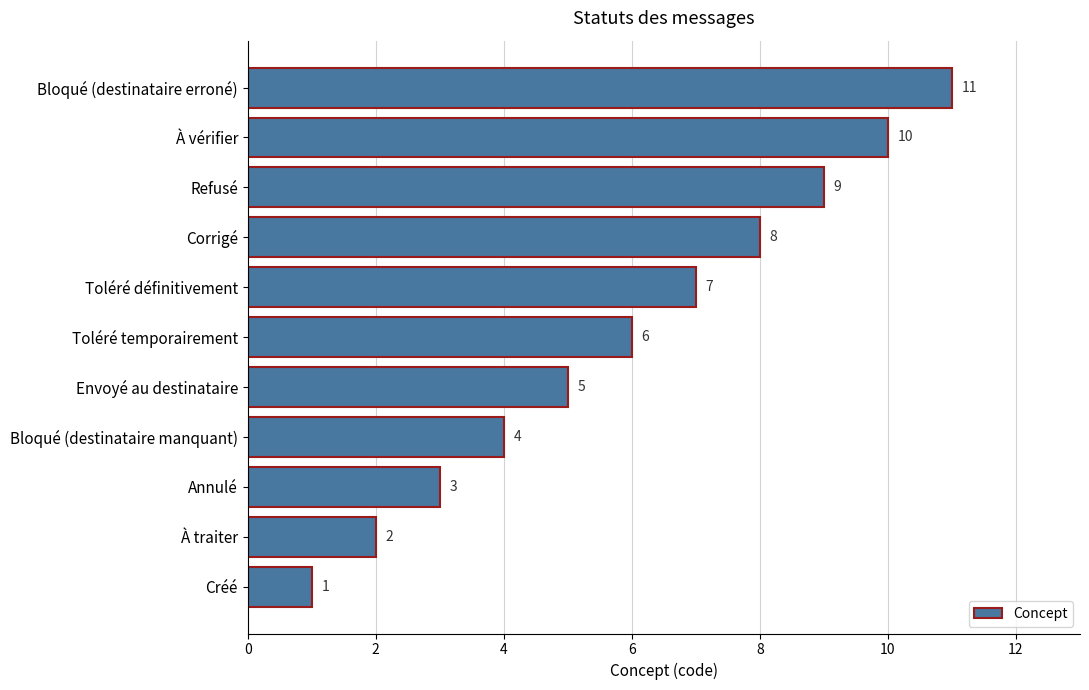

What is the smallest value displayed?

1